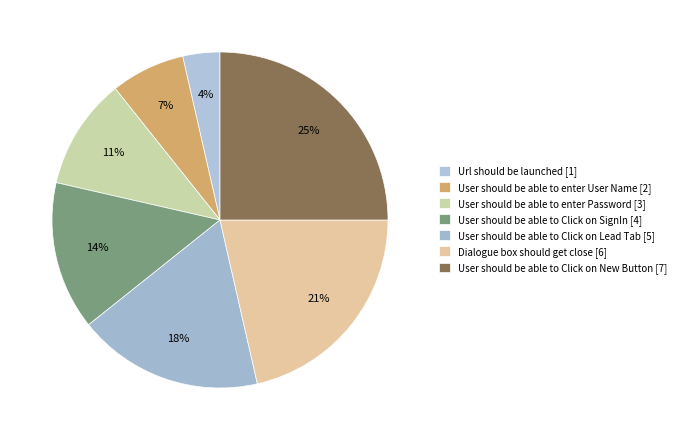

Is there any slice that represents more than half of the pie?

No